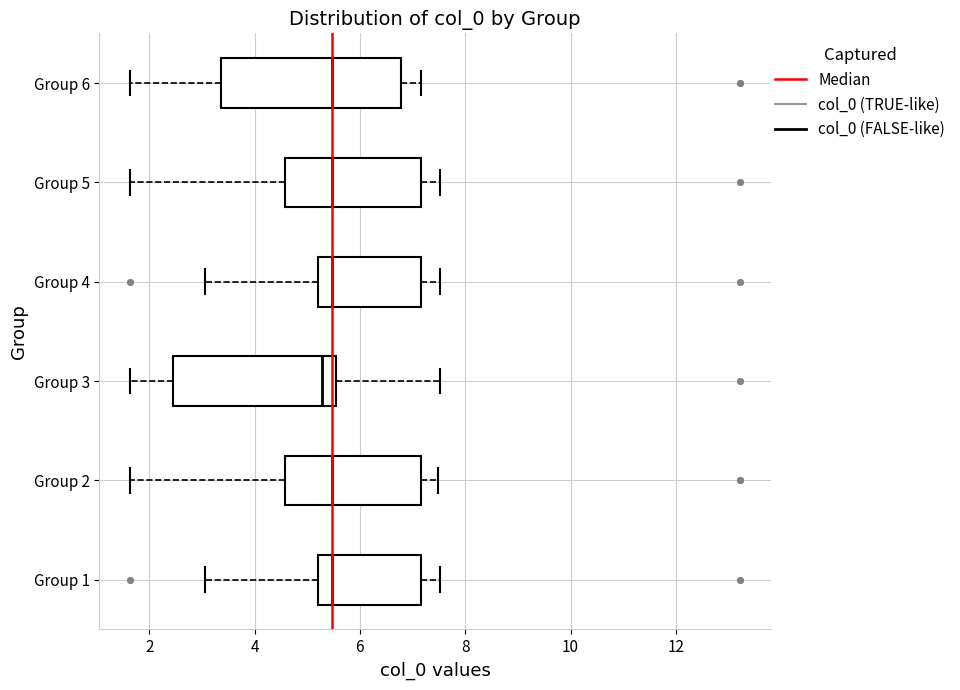

Reading bottom to top, transcribe this box plot: for each box, give where its median line is, the range the box spans, and where its two whiskers end, as read against the x-axis. The values are not printed on the chart, so give them approximately, as read against the axis.

Group 1: median 5.4, box 5.2 to 7.2, whiskers 3.0 to 7.6
Group 2: median 5.4, box 4.6 to 7.2, whiskers 1.6 to 7.4
Group 3: median 5.2, box 2.4 to 5.6, whiskers 1.6 to 7.6
Group 4: median 5.4, box 5.2 to 7.2, whiskers 3.0 to 7.6
Group 5: median 5.4, box 4.6 to 7.2, whiskers 1.6 to 7.6
Group 6: median 5.4, box 3.4 to 6.8, whiskers 1.6 to 7.2